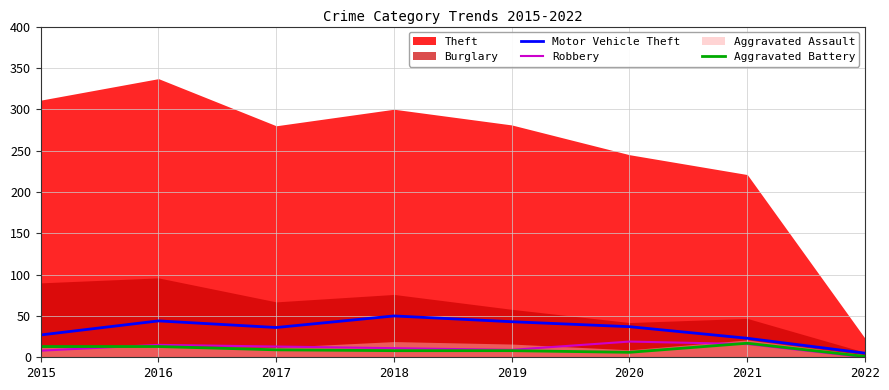

What is the approximate value of Robbery at 2016?

15